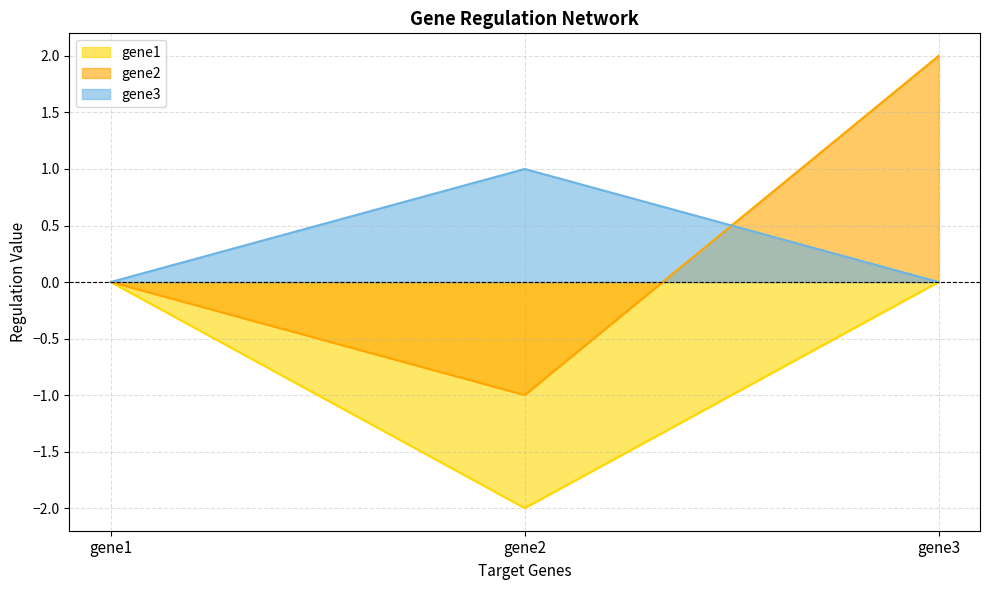

Reading right to left, transcribe all the data shown in this chart.

gene1: gene3=0	gene2=-2	gene1=0
gene2: gene3=2	gene2=-1	gene1=0
gene3: gene3=0	gene2=1	gene1=0